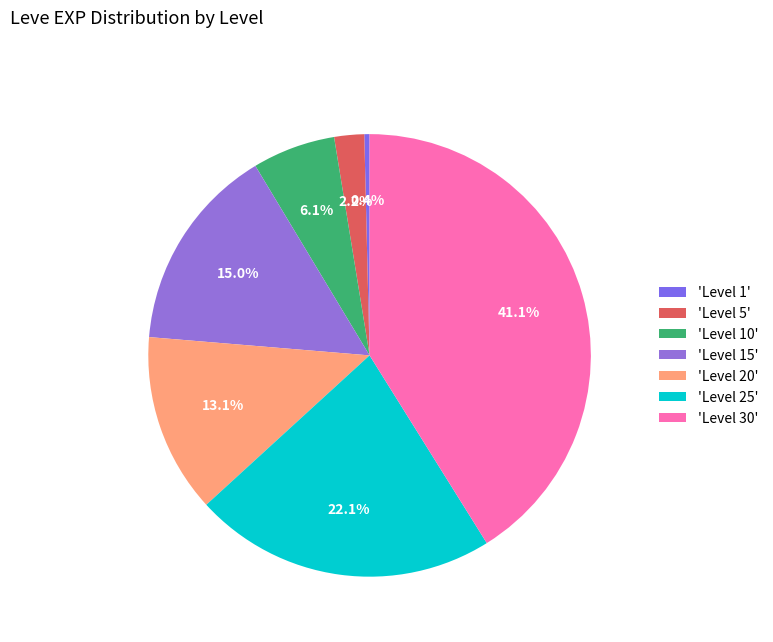

Which category has the biggest portion of the pie?

'Level 30'